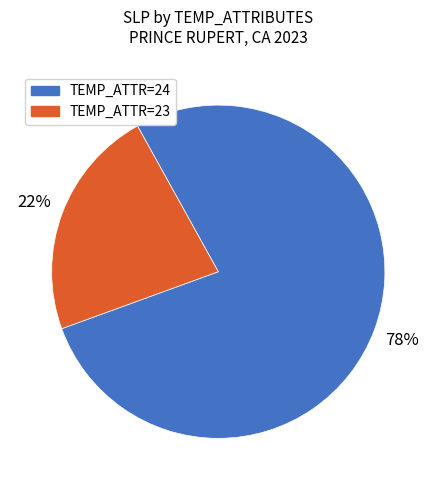

Does any single category account for the majority?

Yes